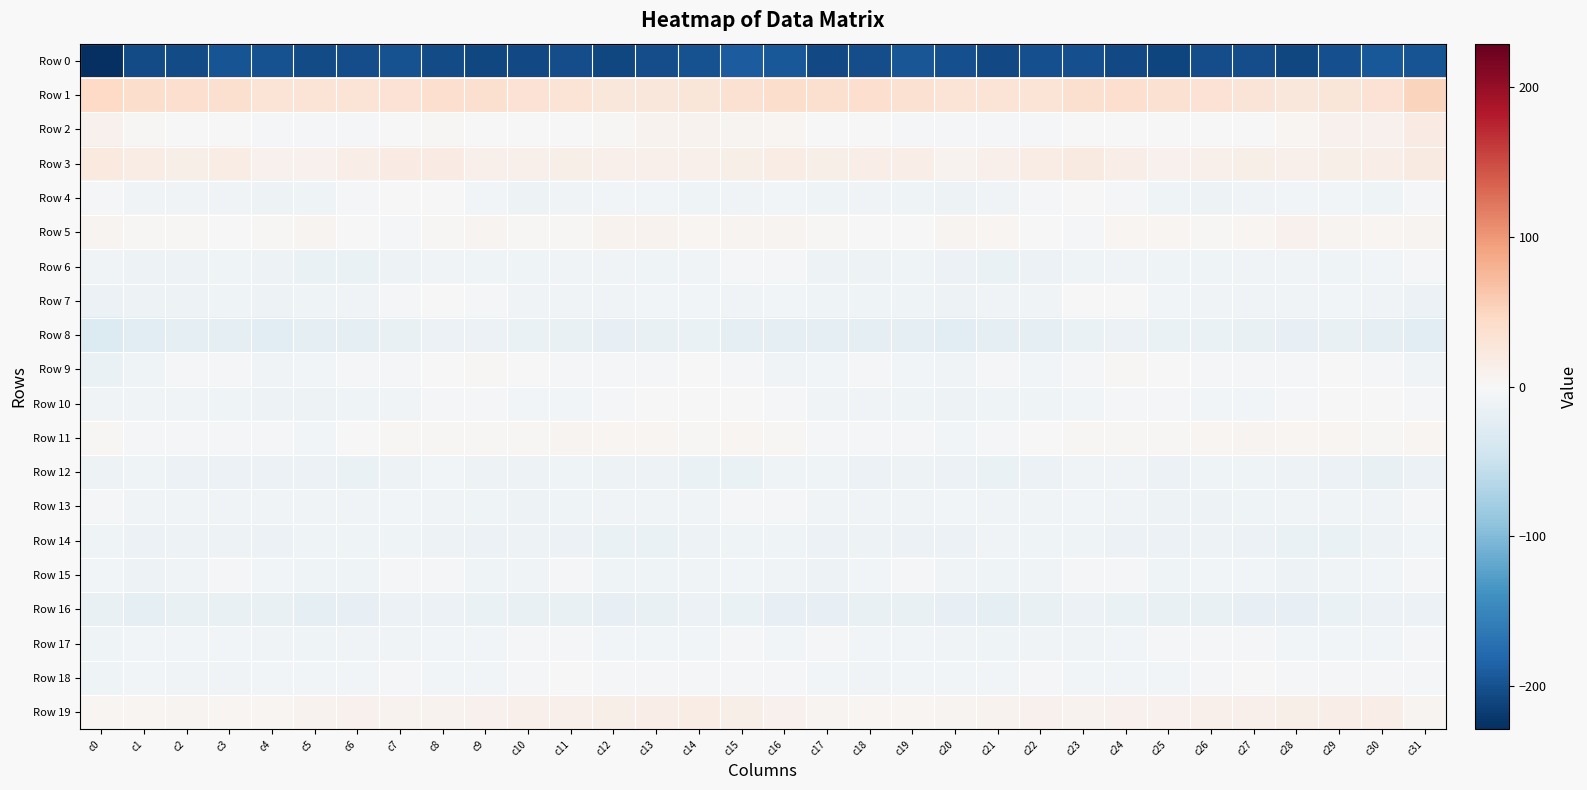

Reading left to right, what are all the values shown in this chart?

Row 0: c0=-229.1	c1=-205.7	c2=-205.7	c3=-197.1	c4=-199.1	c5=-205.4	c6=-203.9	c7=-200.1	c8=-204.3	c9=-208.9	c10=-206.2	c11=-202.2	c12=-208.3	c13=-204.0	c14=-199.6	c15=-190.0	c16=-193.7	c17=-207.5	c18=-202.4	c19=-196.1	c20=-202.0	c21=-205.9	c22=-201.8	c23=-201.1	c24=-206.2	c25=-209.4	c26=-203.7	c27=-203.8	c28=-208.2	c29=-202.0	c30=-193.8	c31=-197.8
Row 1: c0=45.8	c1=40.1	c2=38.9	c3=36.2	c4=32.0	c5=32.2	c6=30.7	c7=33.7	c8=38.8	c9=36.4	c10=33.7	c11=31.0	c12=25.8	c13=26.6	c14=26.9	c15=34.9	c16=41.1	c17=37.3	c18=38.7	c19=34.3	c20=31.6	c21=31.8	c22=30.8	c23=36.3	c24=38.6	c25=34.7	c26=33.1	c27=29.2	c28=25.3	c29=27.0	c30=32.6	c31=50.8
Row 2: c0=9.3	c1=2.4	c2=-0.9	c3=-1.1	c4=-4.9	c5=-3.1	c6=-3.7	c7=-1.2	c8=2.2	c9=-0.7	c10=-1.2	c11=0.5	c12=3.2	c13=8.8	c14=7.4	c15=5.4	c16=4.8	c17=-0.7	c18=-0.6	c19=-2.6	c20=-5.0	c21=-2.7	c22=-4.0	c23=0.9	c24=1.5	c25=-1.7	c26=-0.3	c27=1.0	c28=5.2	c29=9.7	c30=9.4	c31=18.0
Row 3: c0=21.5	c1=16.2	c2=14.3	c3=16.3	c4=10.0	c5=9.7	c6=15.0	c7=18.8	c8=18.4	c9=11.1	c10=10.9	c11=13.5	c12=12.4	c13=12.4	c14=12.5	c15=13.5	c16=17.3	c17=13.5	c18=16.0	c19=14.8	c20=8.2	c21=11.5	c22=16.4	c23=19.9	c24=15.8	c25=9.7	c26=12.4	c27=13.2	c28=12.1	c29=13.0	c30=14.5	c31=21.5
Row 4: c0=-4.1	c1=-7.7	c2=-8.2	c3=-8.3	c4=-11.2	c5=-9.0	c6=-5.1	c7=-1.4	c8=-0.3	c9=-7.0	c10=-11.4	c11=-8.8	c12=-6.7	c13=-5.6	c14=-9.5	c15=-8.8	c16=-6.8	c17=-9.1	c18=-7.6	c19=-9.3	c20=-11.2	c21=-7.8	c22=-3.8	c23=-0.1	c24=-2.2	c25=-9.7	c26=-10.9	c27=-7.8	c28=-5.9	c29=-6.3	c30=-9.6	c31=-4.0
Row 5: c0=5.9	c1=3.4	c2=2.1	c3=-0.1	c4=3.3	c5=5.6	c6=1.5	c7=-2.8	c8=2.0	c9=6.7	c10=2.5	c11=3.6	c12=7.8	c13=7.8	c14=3.9	c15=6.2	c16=6.3	c17=2.9	c18=1.3	c19=0.1	c20=5.5	c21=4.2	c22=-0.7	c23=-2.3	c24=5.0	c25=5.1	c26=2.2	c27=5.0	c28=9.2	c29=6.0	c30=4.1	c31=6.9
Row 6: c0=-8.1	c1=-10.9	c2=-11.1	c3=-9.9	c4=-10.8	c5=-15.2	c6=-15.1	c7=-11.7	c8=-8.1	c9=-9.4	c10=-10.6	c11=-8.9	c12=-8.0	c13=-10.2	c14=-8.6	c15=-3.2	c16=-5.0	c17=-10.7	c18=-10.9	c19=-9.7	c20=-12.6	c21=-15.6	c22=-14.2	c23=-9.9	c24=-8.2	c25=-10.2	c26=-10.3	c27=-7.9	c28=-8.7	c29=-10.5	c30=-6.6	c31=-3.2
Row 7: c0=-12.8	c1=-11.1	c2=-10.8	c3=-9.1	c4=-11.2	c5=-9.7	c6=-8.0	c7=-3.5	c8=-0.4	c9=-3.9	c10=-8.5	c11=-8.0	c12=-7.9	c13=-6.5	c14=-6.2	c15=-7.8	c16=-6.9	c17=-10.1	c18=-10.2	c19=-9.4	c20=-11.7	c21=-8.7	c22=-7.2	c23=-1.7	c24=-0.8	c25=-6.8	c26=-8.3	c27=-7.8	c28=-7.6	c29=-6.3	c30=-7.5	c31=-12.6
Row 8: c0=-30.7	c1=-25.9	c2=-20.9	c3=-22.0	c4=-23.8	c5=-22.1	c6=-20.2	c7=-17.3	c8=-13.9	c9=-13.7	c10=-15.6	c11=-16.6	c12=-18.9	c13=-17.6	c14=-16.0	c15=-21.1	c16=-20.9	c17=-22.3	c18=-21.0	c19=-22.8	c20=-23.6	c21=-21.0	c22=-20.1	c23=-15.5	c24=-13.3	c25=-14.9	c26=-15.6	c27=-17.2	c28=-19.3	c29=-16.2	c30=-19.8	c31=-25.8
Row 9: c0=-15.6	c1=-10.7	c2=-4.1	c3=-5.0	c4=-7.9	c5=-5.5	c6=-4.9	c7=-5.1	c8=0.5	c9=2.5	c10=-1.7	c11=-3.2	c12=-4.5	c13=-2.8	c14=0.9	c15=-3.5	c16=-7.8	c17=-6.9	c18=-3.4	c19=-6.5	c20=-7.6	c21=-4.1	c22=-6.3	c23=-3.1	c24=2.4	c25=0.8	c26=-2.6	c27=-3.5	c28=-4.1	c29=-1.1	c30=-2.2	c31=-8.4
Row 10: c0=-7.6	c1=-8.7	c2=-8.5	c3=-9.4	c4=-11.5	c5=-10.7	c6=-9.5	c7=-7.5	c8=-4.3	c9=-4.1	c10=-5.4	c11=-6.1	c12=-4.8	c13=-1.1	c14=0.6	c15=-1.5	c16=-5.3	c17=-7.7	c18=-8.8	c19=-9.9	c20=-12.3	c21=-10.0	c22=-9.2	c23=-6.1	c24=-3.9	c25=-4.5	c26=-6.0	c27=-6.1	c28=-3.0	c29=-0.2	c30=-1.2	c31=-5.0
Row 11: c0=1.9	c1=-4.0	c2=-4.1	c3=-2.2	c4=-4.4	c5=-5.6	c6=-0.5	c7=2.0	c8=2.4	c9=2.6	c10=3.5	c11=6.6	c12=4.9	c13=5.2	c14=2.9	c15=4.5	c16=2.4	c17=-4.3	c18=-3.3	c19=-2.2	c20=-5.9	c21=-4.6	c22=1.3	c23=2.1	c24=2.5	c25=2.3	c26=4.9	c27=6.3	c28=4.9	c29=4.4	c30=2.7	c31=4.5
Row 12: c0=-11.2	c1=-10.3	c2=-13.2	c3=-12.8	c4=-13.0	c5=-14.2	c6=-14.9	c7=-11.0	c8=-6.6	c9=-11.8	c10=-11.8	c11=-9.0	c12=-11.5	c13=-12.0	c14=-15.3	c15=-15.6	c16=-10.0	c17=-10.3	c18=-13.9	c19=-12.3	c20=-13.5	c21=-15.4	c22=-13.9	c23=-8.9	c24=-7.6	c25=-13.6	c26=-9.8	c27=-9.6	c28=-12.2	c29=-12.6	c30=-16.7	c31=-14.1
Row 13: c0=-4.2	c1=-7.5	c2=-8.5	c3=-8.3	c4=-7.4	c5=-7.7	c6=-8.9	c7=-6.9	c8=-7.5	c9=-9.7	c10=-12.2	c11=-10.4	c12=-7.2	c13=-8.2	c14=-8.0	c15=-5.0	c16=-3.3	c17=-7.9	c18=-8.4	c19=-7.9	c20=-7.1	c21=-8.8	c22=-8.5	c23=-7.0	c24=-7.6	c25=-11.4	c26=-11.6	c27=-9.1	c28=-7.2	c29=-8.6	c30=-7.3	c31=-2.4
Row 14: c0=-10.0	c1=-13.6	c2=-10.8	c3=-12.4	c4=-14.2	c5=-9.5	c6=-9.2	c7=-9.5	c8=-11.7	c9=-14.3	c10=-11.1	c11=-13.2	c12=-15.0	c13=-15.2	c14=-12.5	c15=-9.4	c16=-10.1	c17=-12.7	c18=-10.9	c19=-13.4	c20=-13.1	c21=-8.4	c22=-10.3	c23=-9.6	c24=-13.2	c25=-13.0	c26=-11.4	c27=-13.9	c28=-15.7	c29=-14.5	c30=-11.1	c31=-5.4
Row 15: c0=-5.6	c1=-10.8	c2=-8.7	c3=-4.5	c4=-6.1	c5=-9.2	c6=-9.3	c7=-3.9	c8=-2.7	c9=-9.1	c10=-7.2	c11=-5.3	c12=-10.4	c13=-9.8	c14=-7.6	c15=-5.9	c16=-7.9	c17=-11.0	c18=-6.7	c19=-4.3	c20=-7.7	c21=-9.7	c22=-8.2	c23=-1.9	c24=-4.9	c25=-9.9	c26=-5.4	c27=-6.9	c28=-11.6	c29=-8.6	c30=-6.5	c31=-3.2
Row 16: c0=-17.8	c1=-20.4	c2=-16.7	c3=-16.7	c4=-17.5	c5=-20.1	c6=-18.6	c7=-13.9	c8=-14.1	c9=-16.0	c10=-16.7	c11=-17.4	c12=-19.3	c13=-16.7	c14=-13.7	c15=-15.9	c16=-19.3	c17=-19.2	c18=-16.3	c19=-16.6	c20=-18.6	c21=-20.5	c22=-16.9	c23=-13.2	c24=-15.0	c25=-16.8	c26=-16.6	c27=-18.1	c28=-19.7	c29=-14.4	c30=-14.3	c31=-13.3
Row 17: c0=-10.3	c1=-7.1	c2=-5.6	c3=-5.8	c4=-7.7	c5=-9.4	c6=-8.6	c7=-7.6	c8=-6.4	c9=-5.6	c10=-3.3	c11=-3.4	c12=-6.1	c13=-6.1	c14=-6.9	c15=-4.4	c16=-6.4	c17=-5.4	c18=-6.0	c19=-6.1	c20=-8.7	c21=-9.4	c22=-8.2	c23=-7.3	c24=-6.3	c25=-4.9	c26=-2.6	c27=-4.6	c28=-6.4	c29=-6.6	c30=-6.0	c31=-3.1
Row 18: c0=-10.0	c1=-6.8	c2=-8.2	c3=-7.2	c4=-6.1	c5=-6.4	c6=-5.6	c7=-5.2	c8=-6.0	c9=-5.5	c10=-4.3	c11=-1.0	c12=-2.8	c13=-2.9	c14=-5.2	c15=-2.8	c16=-4.1	c17=-5.8	c18=-8.8	c19=-6.4	c20=-6.6	c21=-6.4	c22=-5.1	c23=-5.7	c24=-5.7	c25=-5.8	c26=-2.5	c27=-1.7	c28=-2.5	c29=-4.2	c30=-4.9	c31=-4.3
Row 19: c0=4.9	c1=4.8	c2=6.0	c3=4.1	c4=4.1	c5=8.2	c6=9.4	c7=8.8	c8=8.3	c9=10.5	c10=11.6	c11=12.2	c12=13.5	c13=14.6	c14=16.5	c15=12.8	c16=9.7	c17=6.5	c18=5.1	c19=3.8	c20=5.5	c21=8.7	c22=9.3	c23=8.4	c24=9.0	c25=10.7	c26=12.3	c27=12.0	c28=14.0	c29=15.5	c30=14.4	c31=6.3